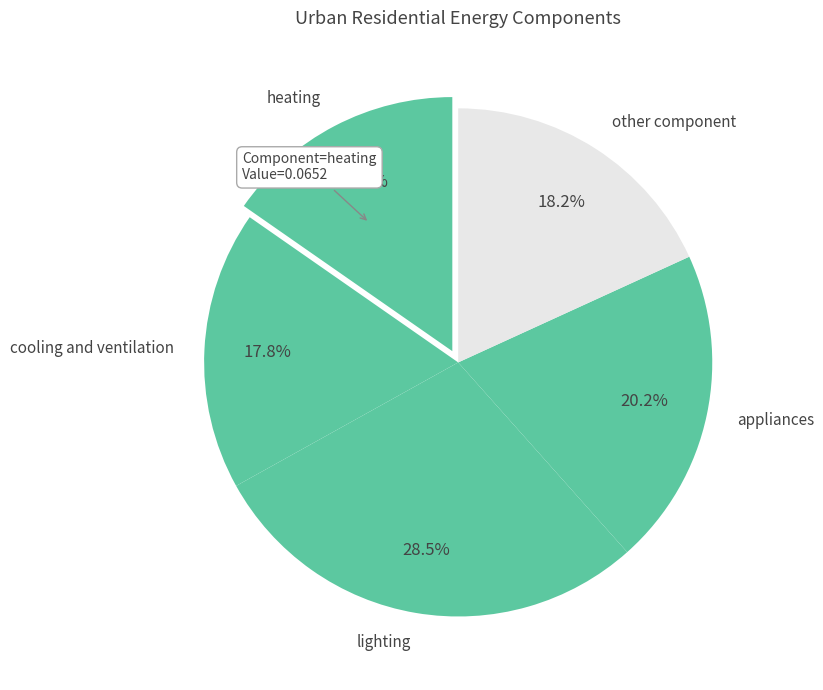

Does appliances account for over 50% of the chart?

No